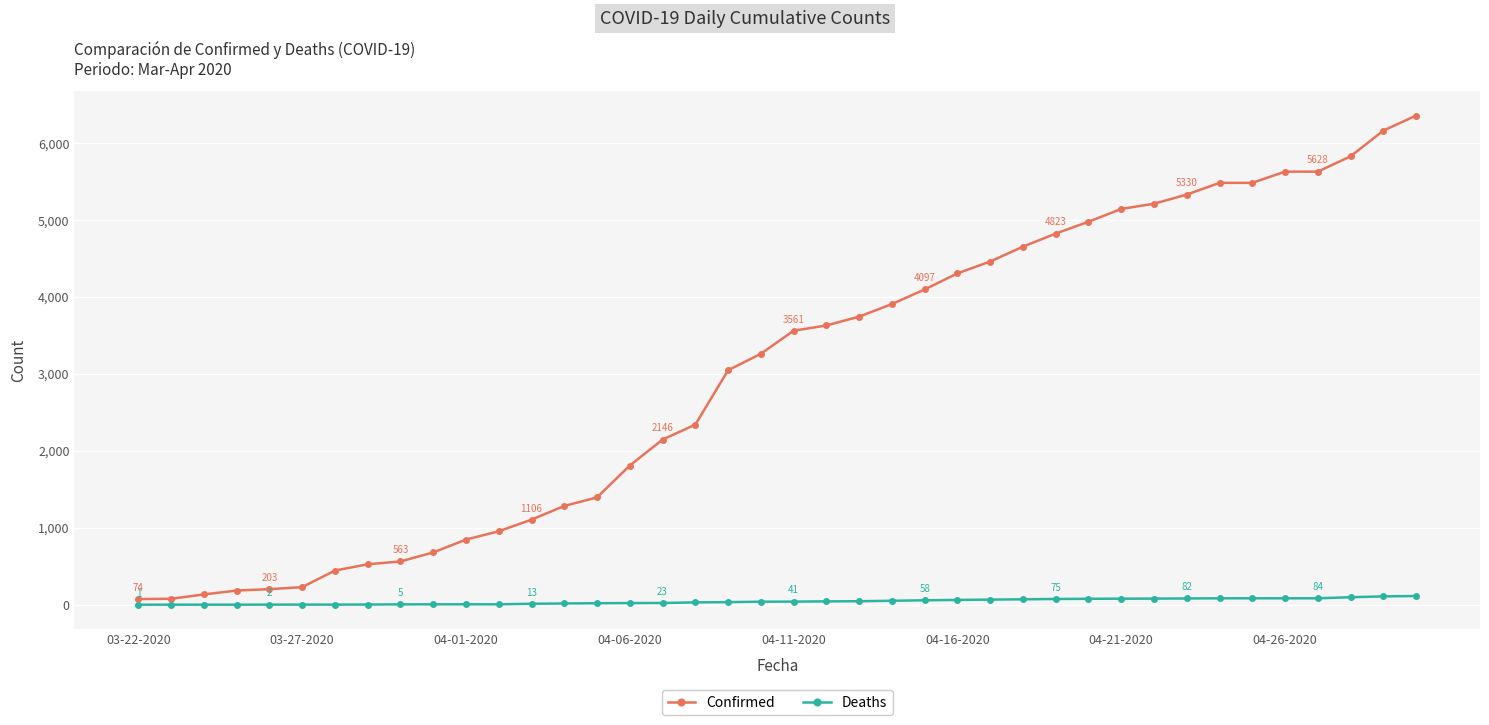

What is the value of the Confirmed point at the 18th from the left?

2341